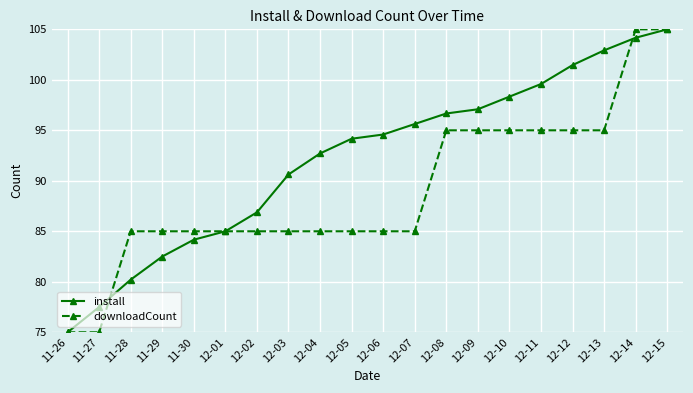

Which series changed the most between 12-04 and 12-10?

downloadCount